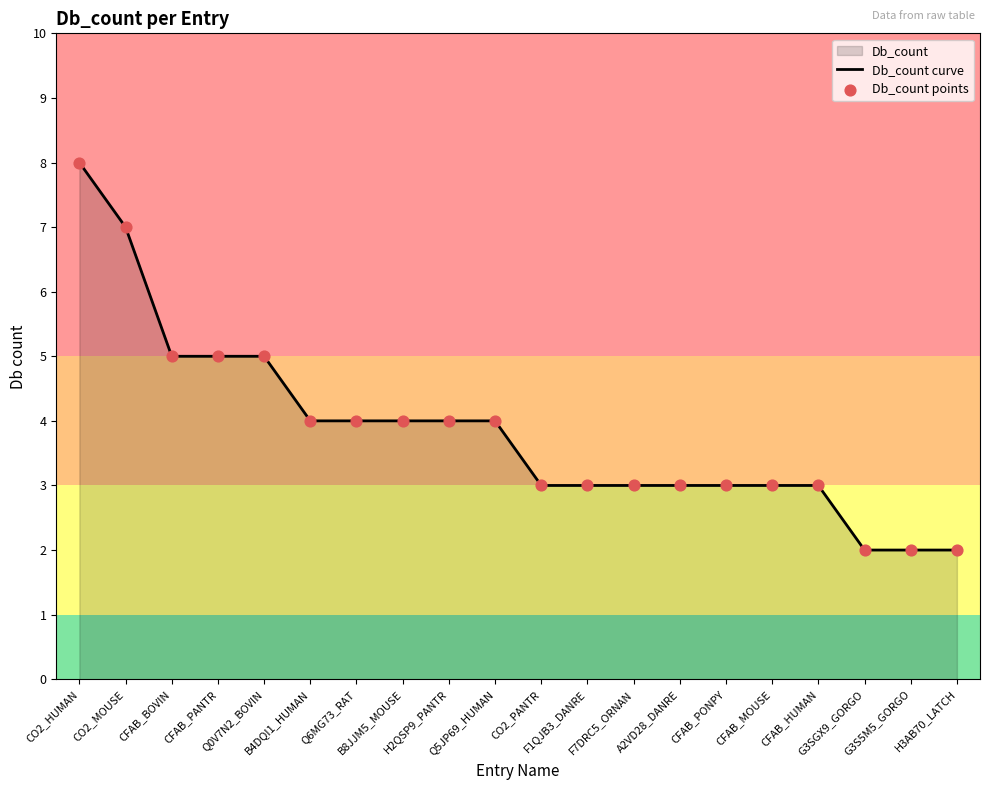

Which series has the largest total across all categories?

Db_count curve